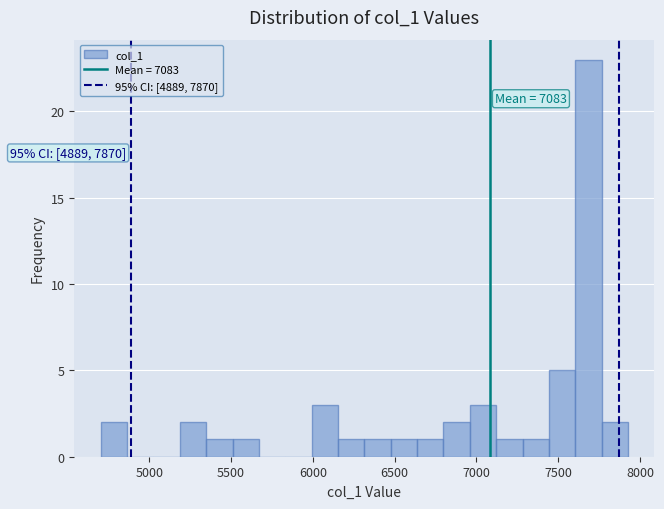

Read against the x-axis, roughly where is the centre of the tallest bar?

7700